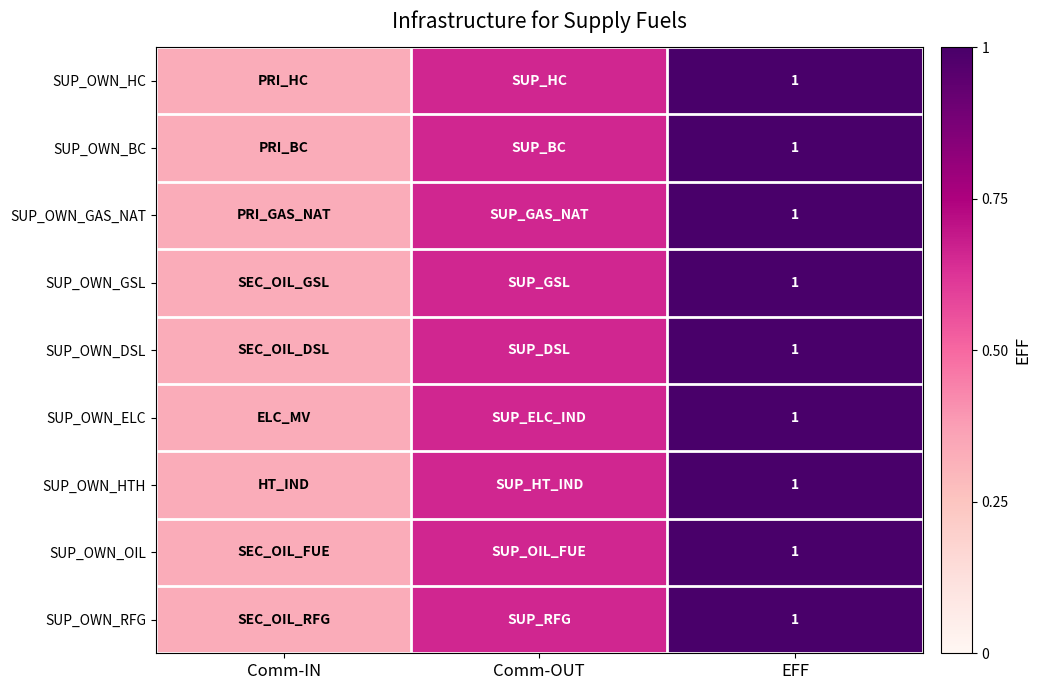

The value of SUP_OWN_OIL at Comm-OUT is 1.1. True or false?

False